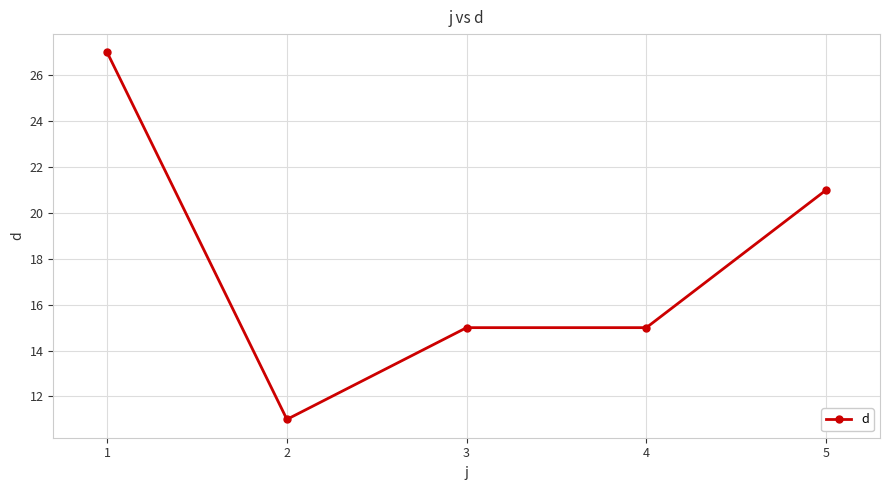

Is it true that the value at 1 is 27?

True